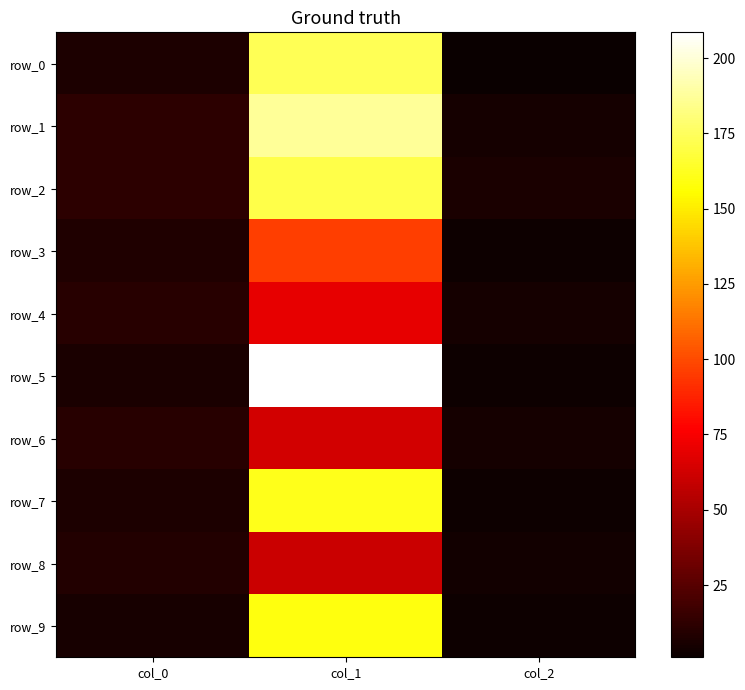

Which series changed the most between col_0 and col_1?

row_5